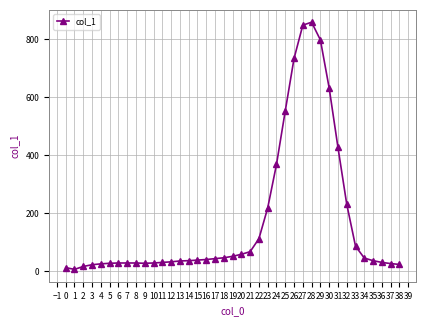

What is the sum of all values?

6750